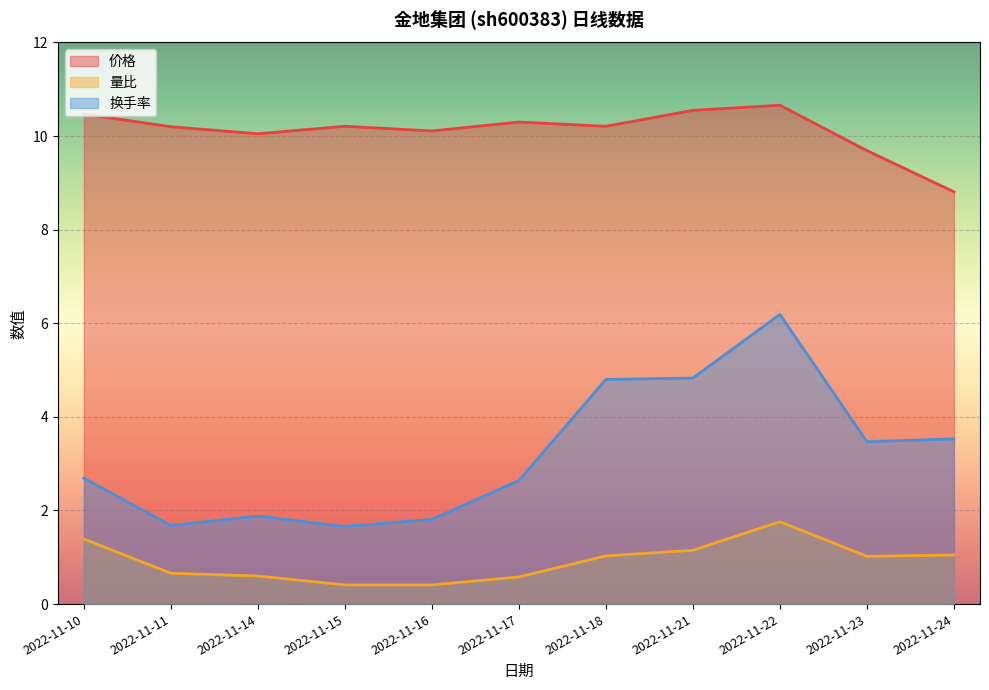

What is the spread (max minus min) of values at 2022-11-16?

9.7